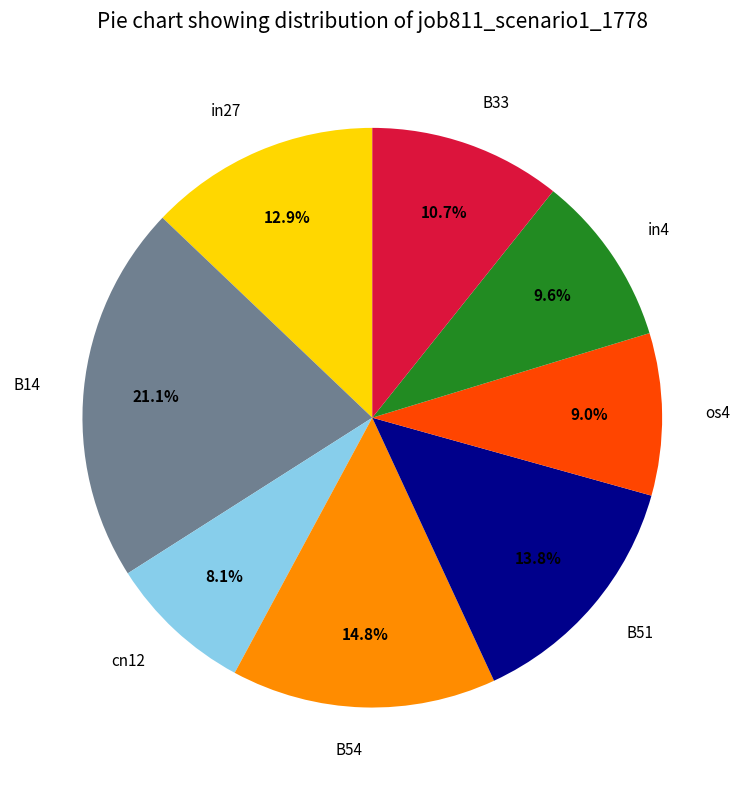

To the nearest percent, what portion does B54 represent?

15%